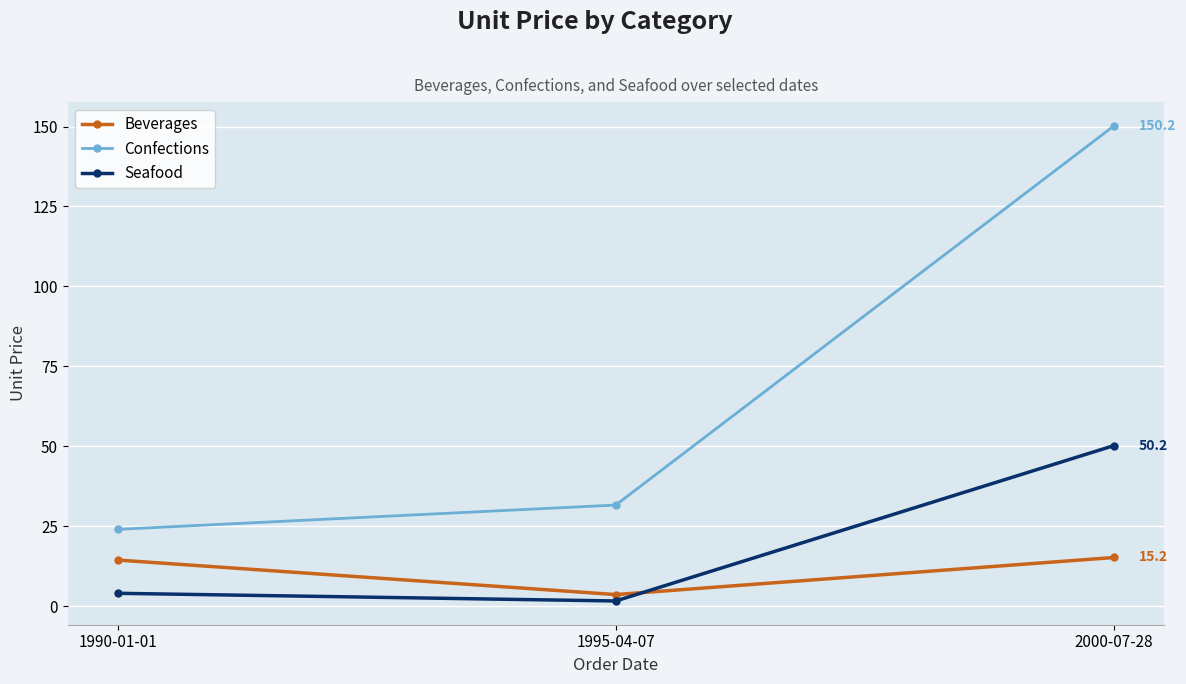

Reading left to right, list all the values displayed in this chart.

Beverages: 1990-01-01=14.4	1995-04-07=3.6	2000-07-28=15.2
Confections: 1990-01-01=24.0	1995-04-07=31.6	2000-07-28=150.2
Seafood: 1990-01-01=4.0	1995-04-07=1.6	2000-07-28=50.2